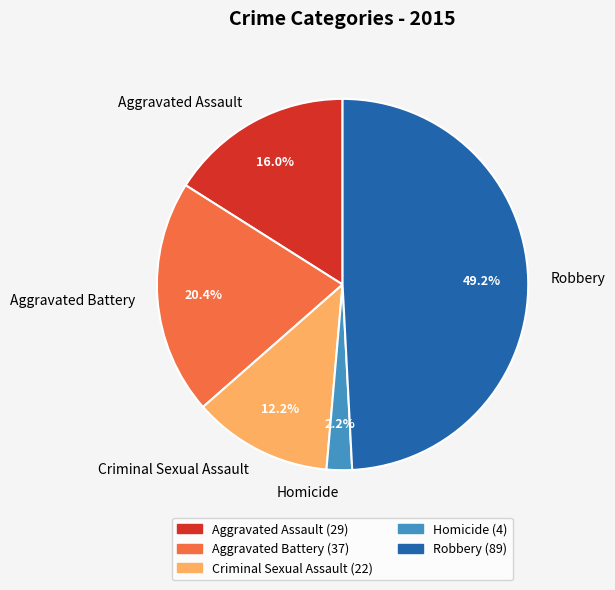

Count the number of slices in the pie.

5